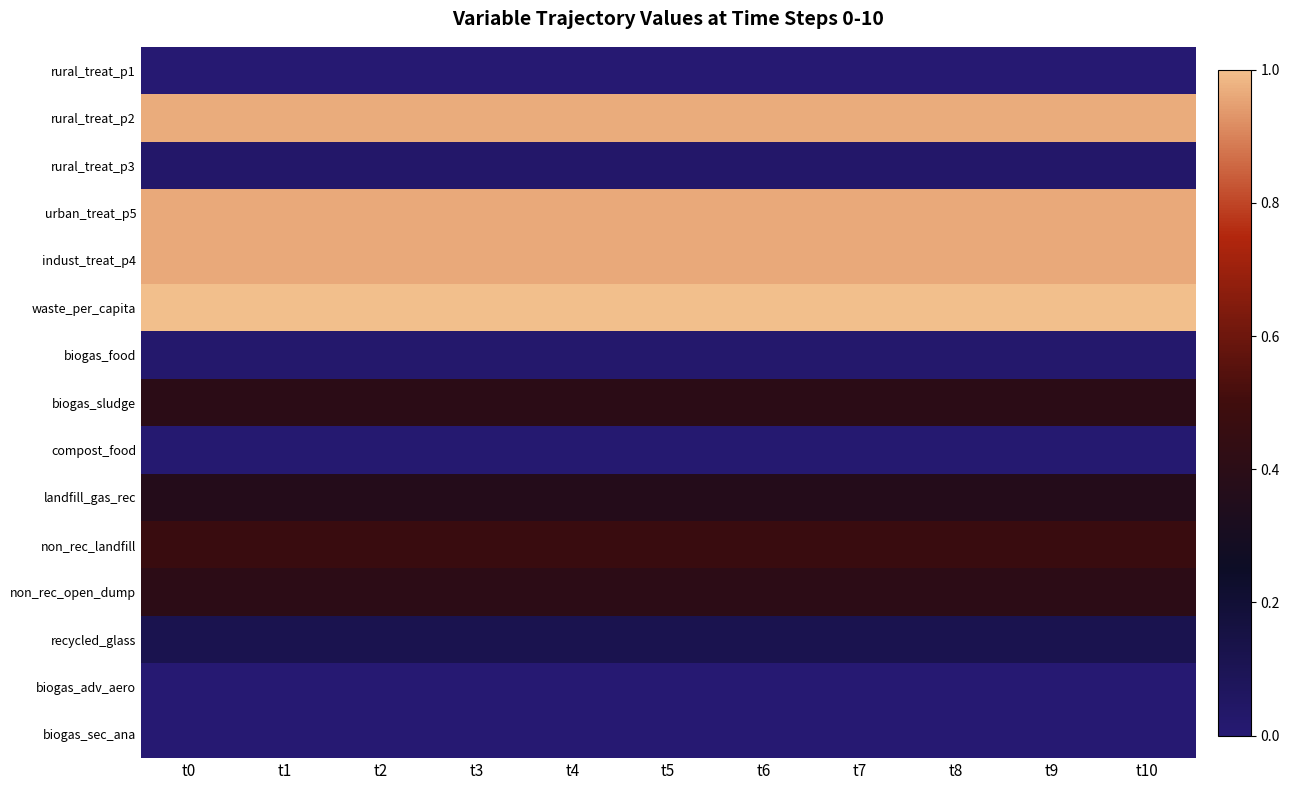

Which series has the largest total across all categories?

waste_per_capita